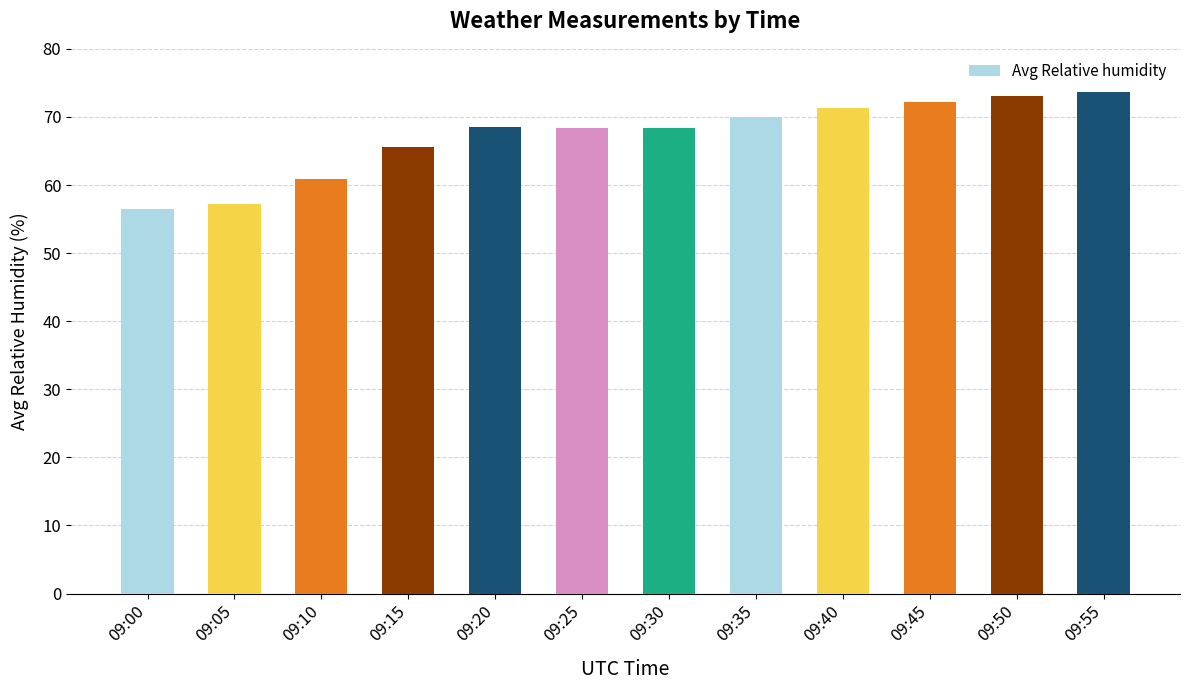

The chart shows a value of 68.4 at 09:30. True or false?

True